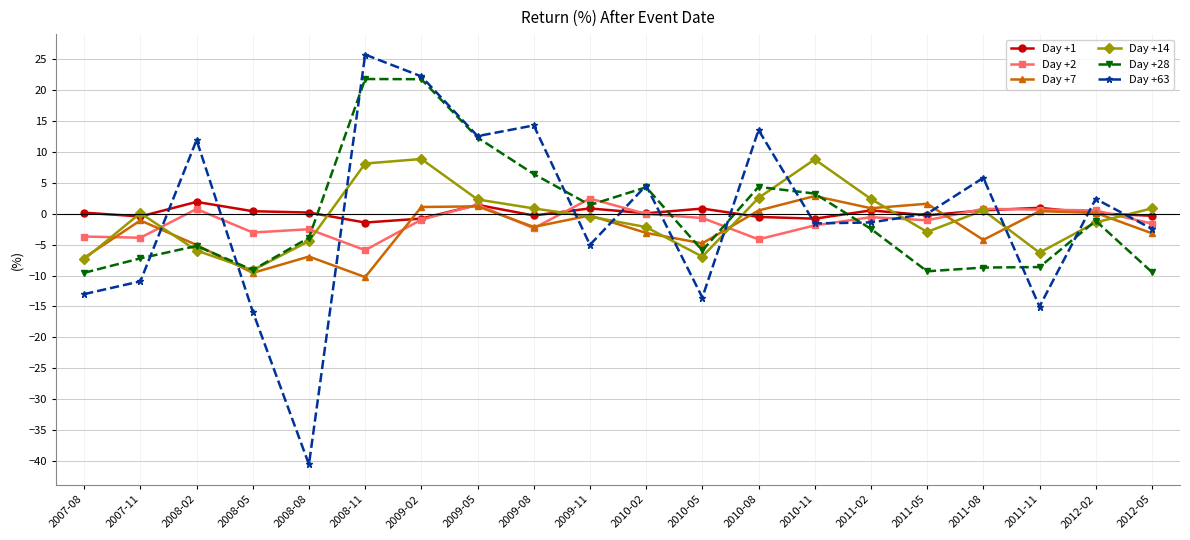

Where is the first local minimum for Day +7?

2008-05